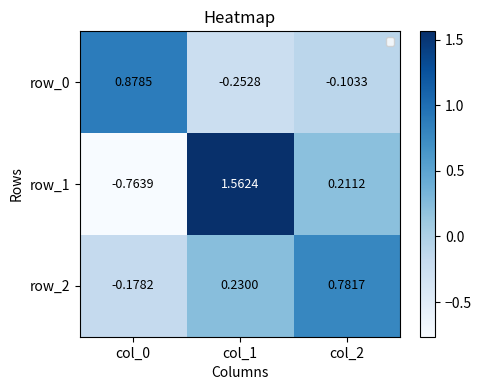

The value of row_0 at col_0 is 0.5. True or false?

False